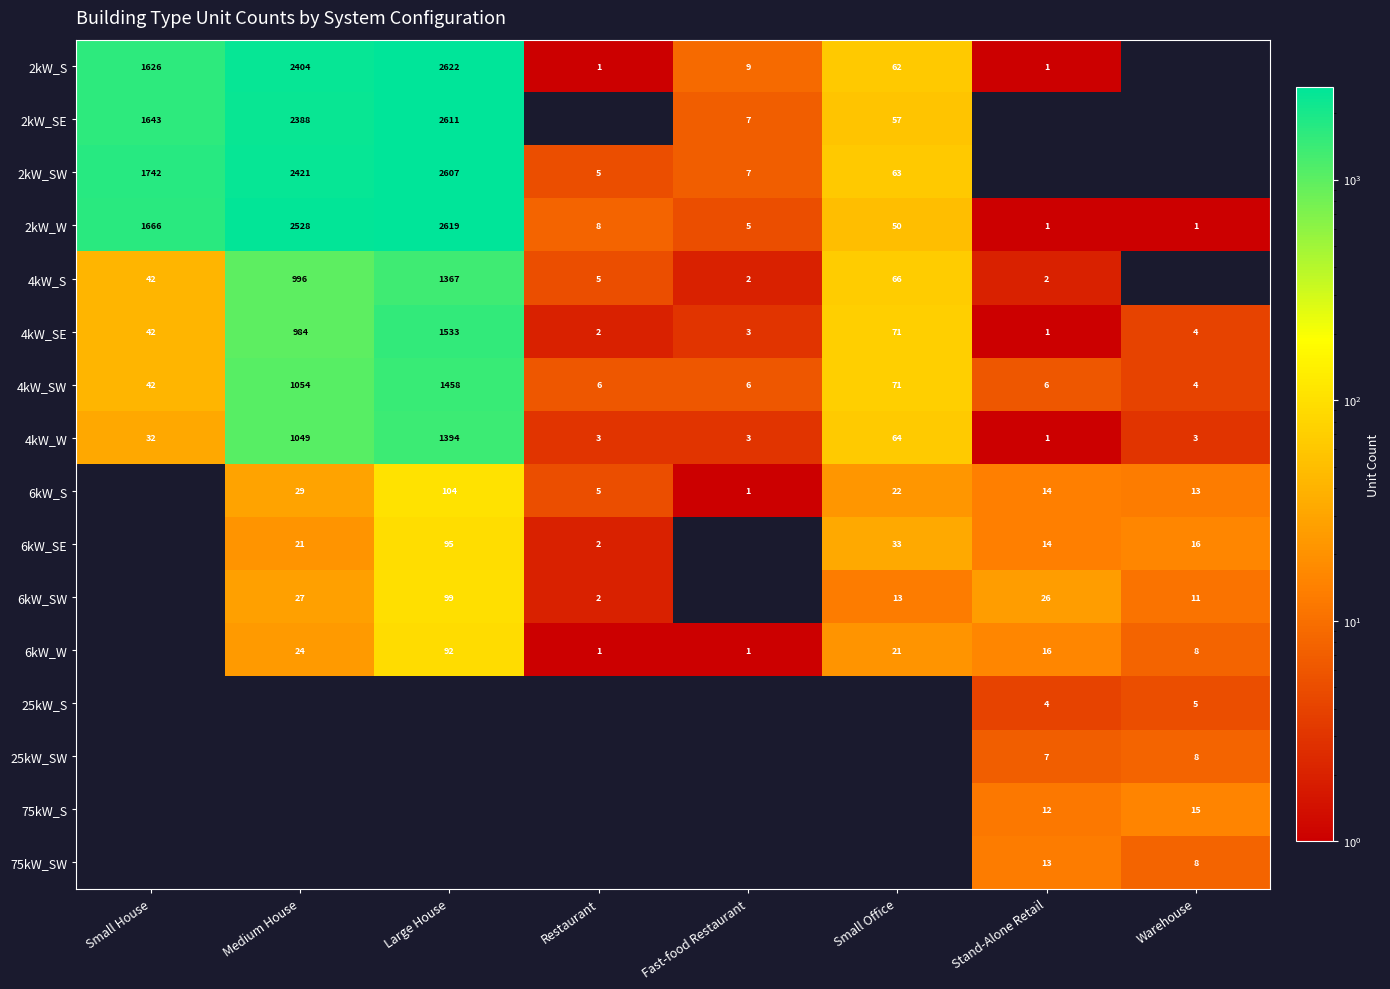

Is the value of 4kW_SW at Large House greater than the value of 6kW_W at Restaurant?

Yes